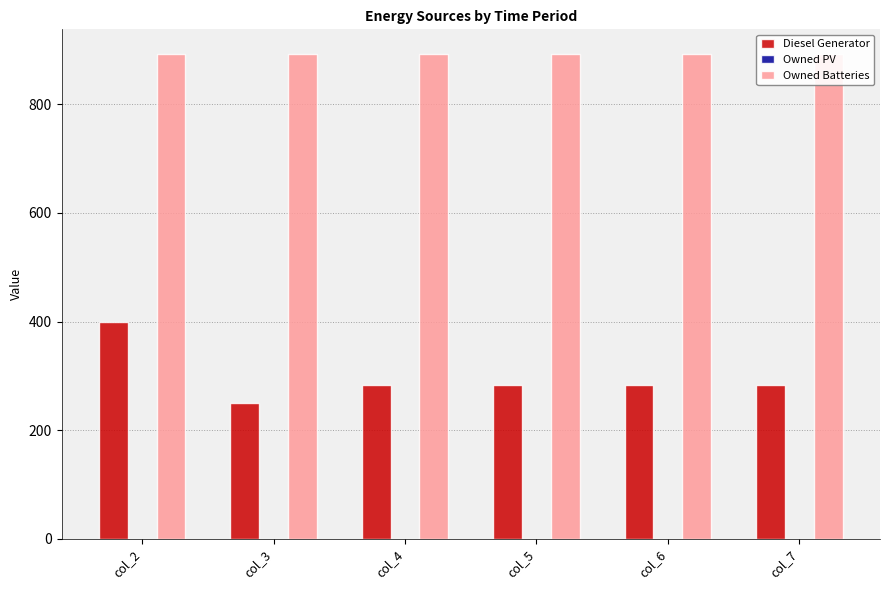

What value does the Diesel Generator series have at col_3?

250.0